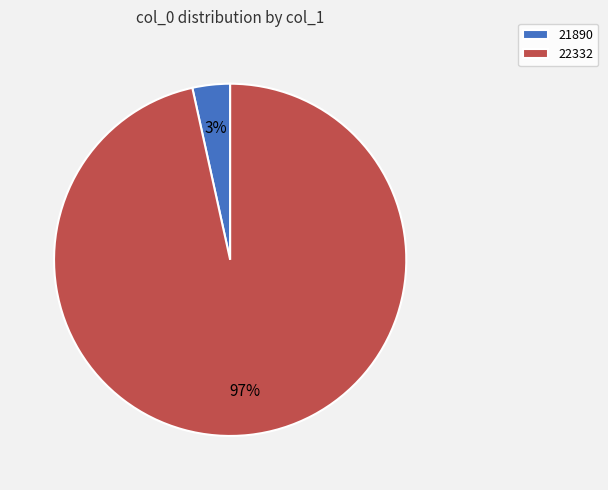

Does 22332 represent more than half of the total?

Yes